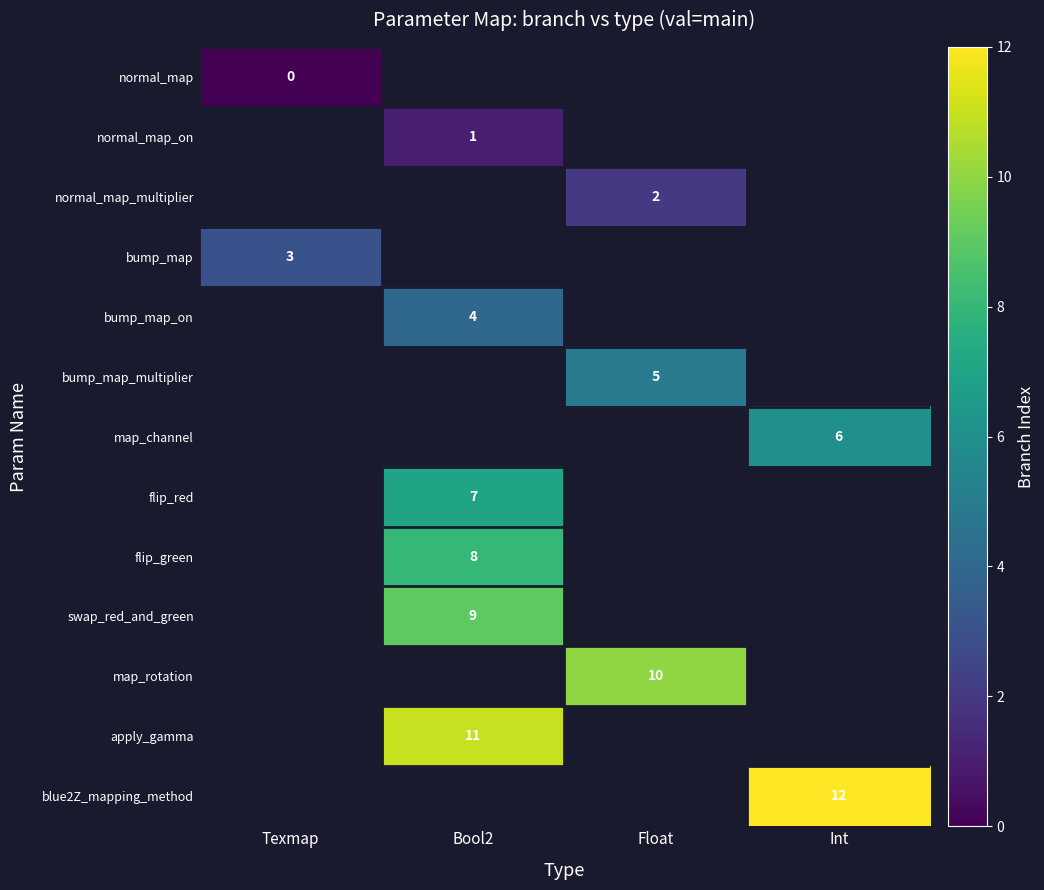

At how many categories does at least one series exceed 5?

3